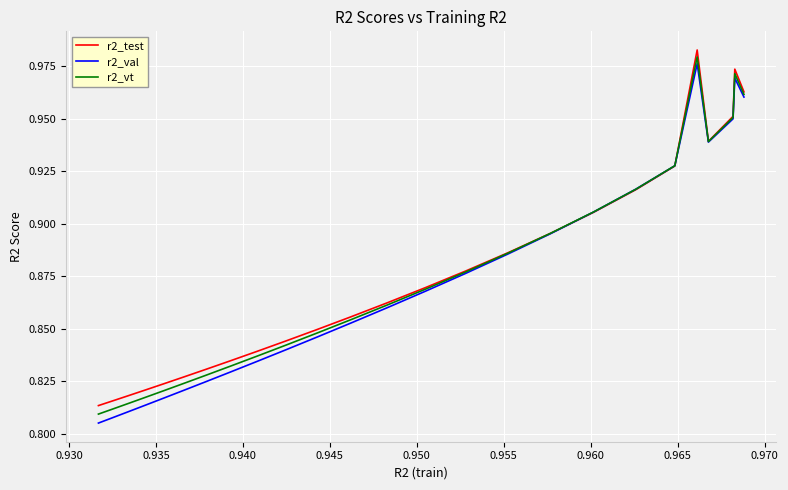

Which series has the widest spread of values?

r2_val